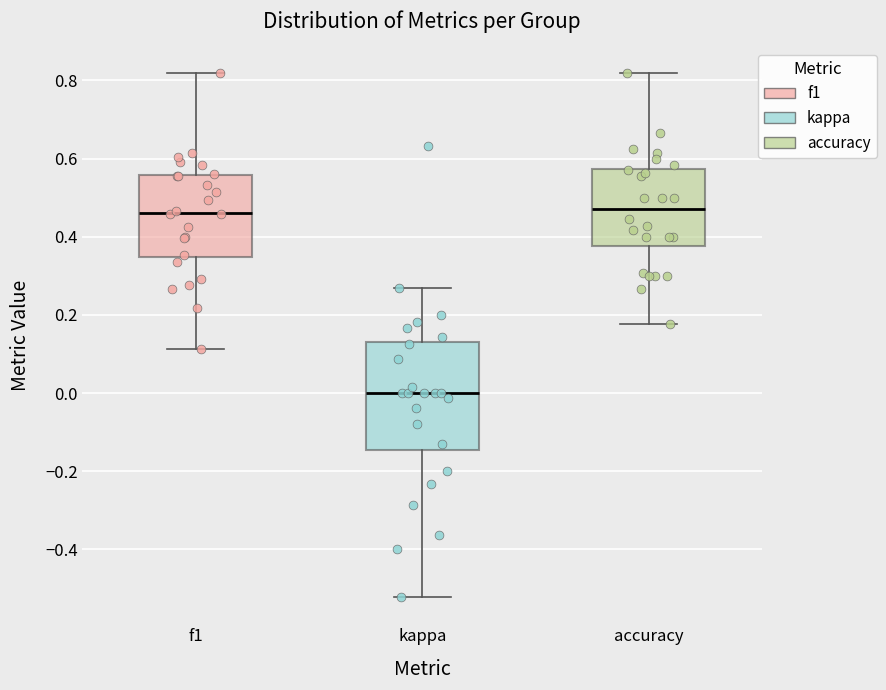

Where does the lower whisker of the box for f1 end on the y-axis? The values are not printed on the chart, so give them approximately, as read against the axis.

0.12